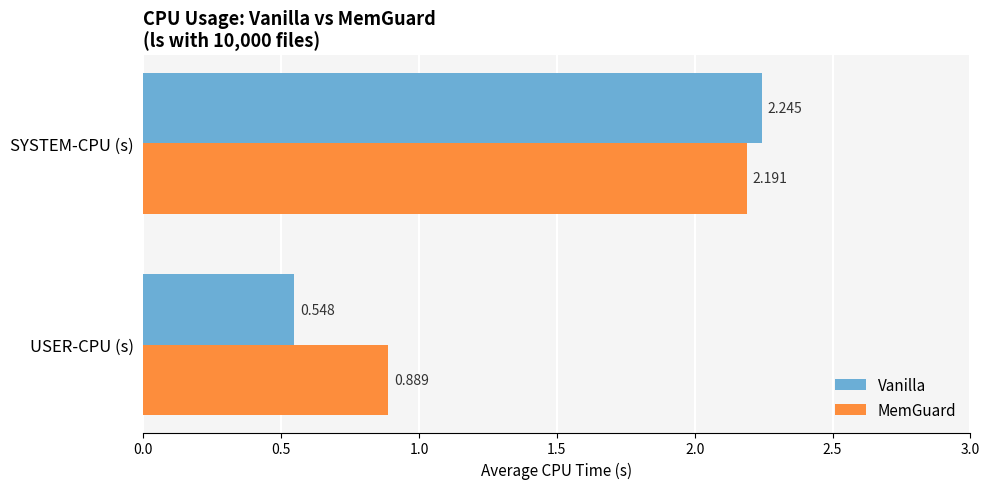

At which category is the sum across all series the highest?

SYSTEM-CPU (s)